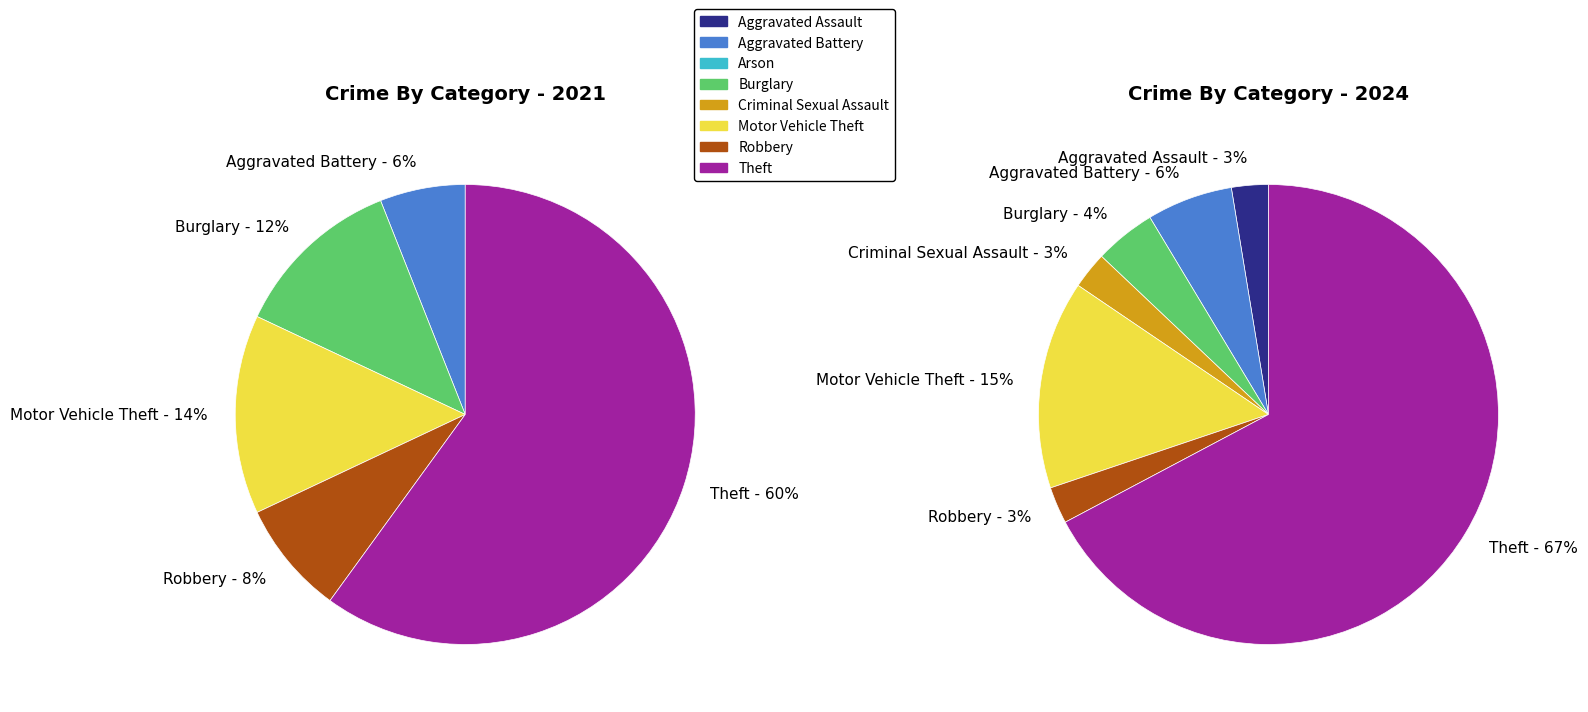

Do 2 and 4 together represent more than half of the pie?

No